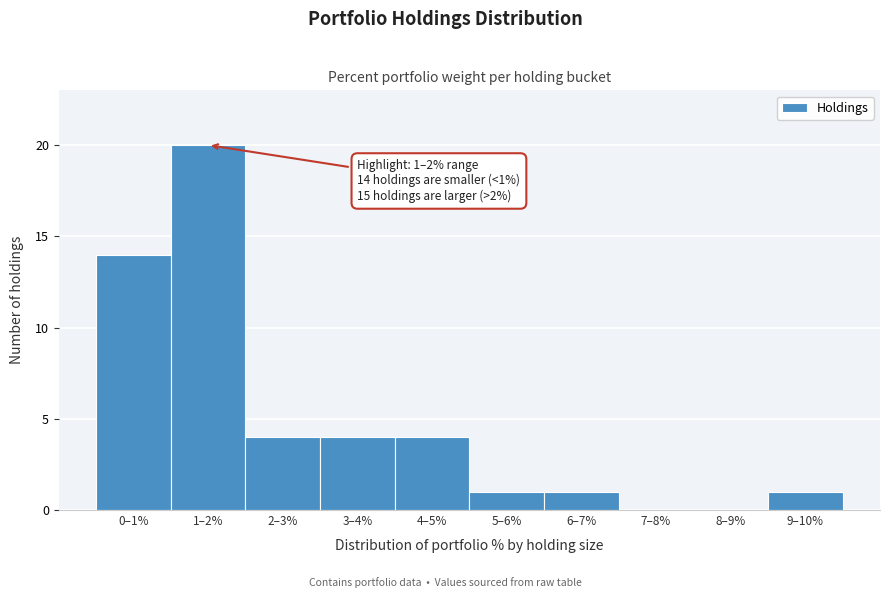

Reading right to left, what are all the values shown in this chart?

9–10%=1	8–9%=0	7–8%=0	6–7%=1	5–6%=1	4–5%=4	3–4%=4	2–3%=4	1–2%=20	0–1%=14